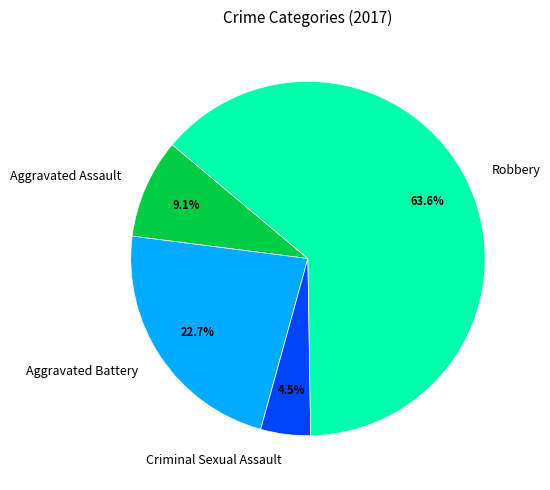

How many segments does this pie chart have?

4